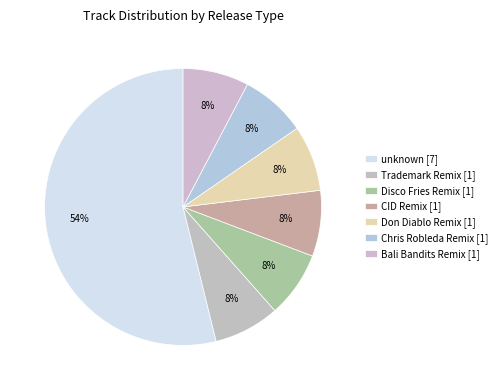

How many slices are in this pie chart?

7